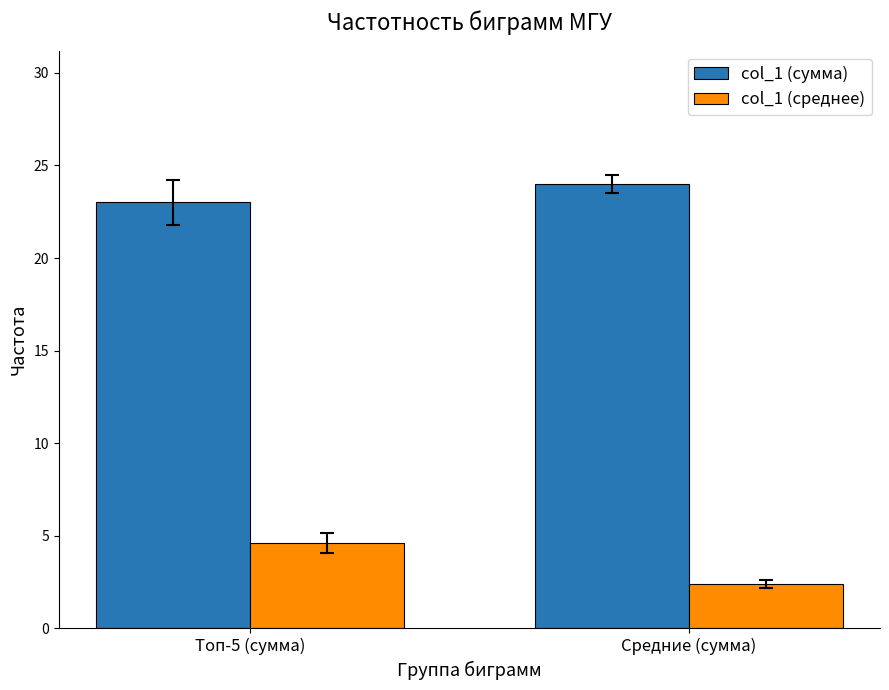

What position from the left is Средние (сумма)?

2